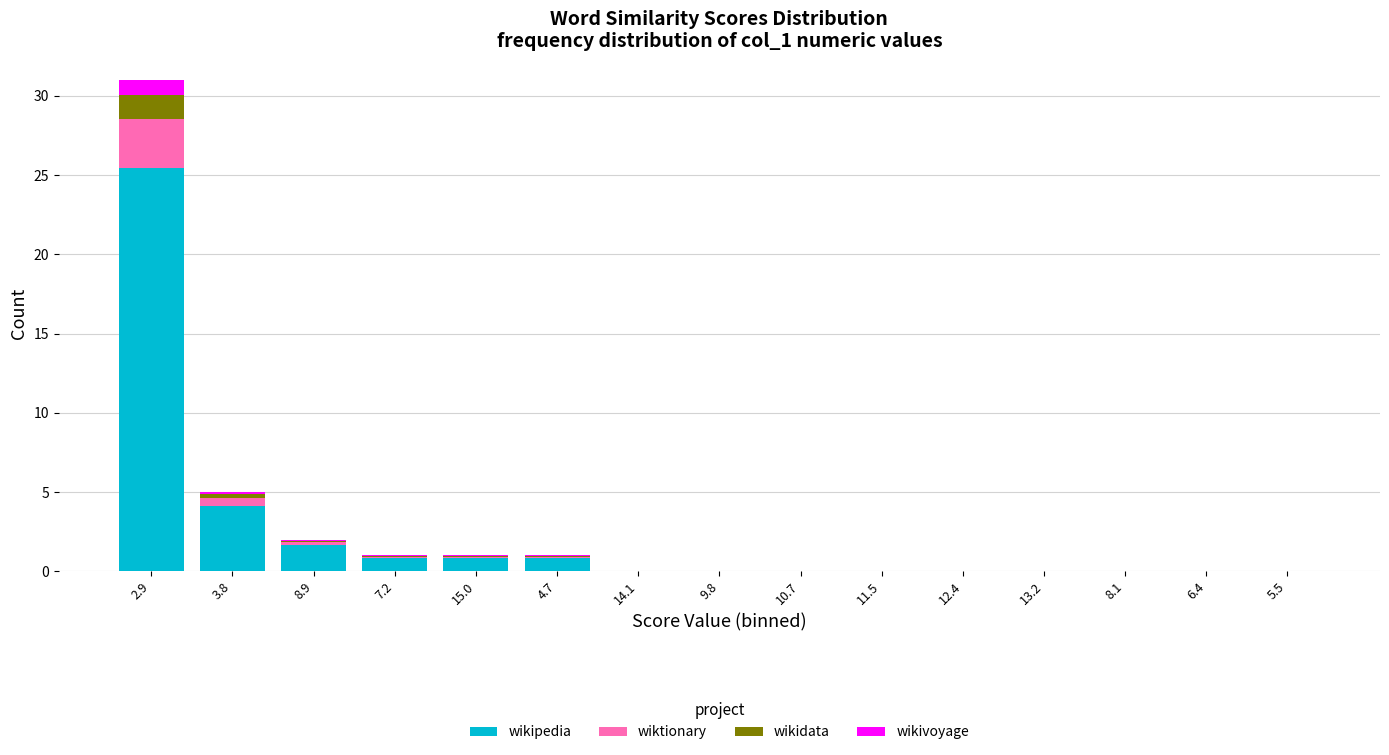

True or false: wikipedia has a value of 0.8 at 4.7.

True